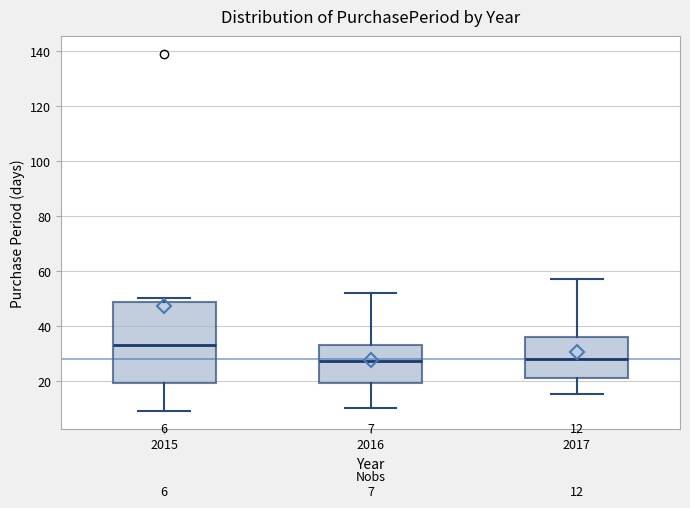

Which box is the tallest, from its lower edge to its upper edge?

2015